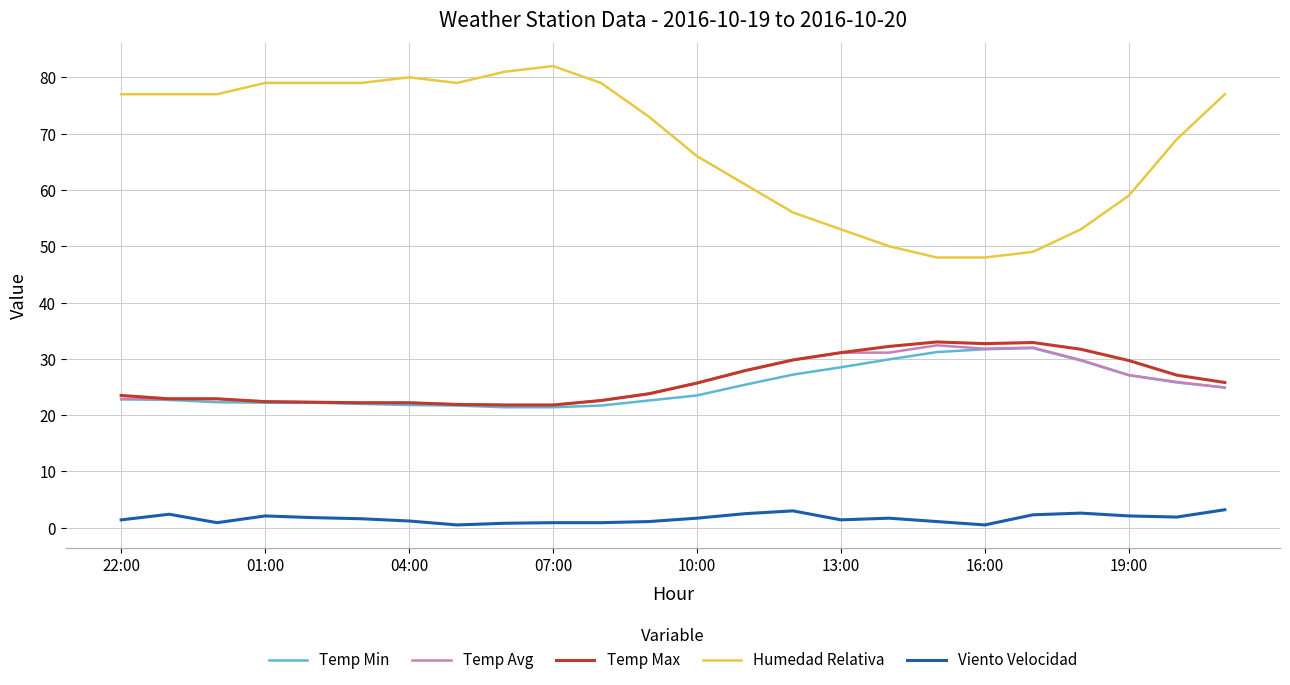

Which series has the largest total across all categories?

Humedad Relativa